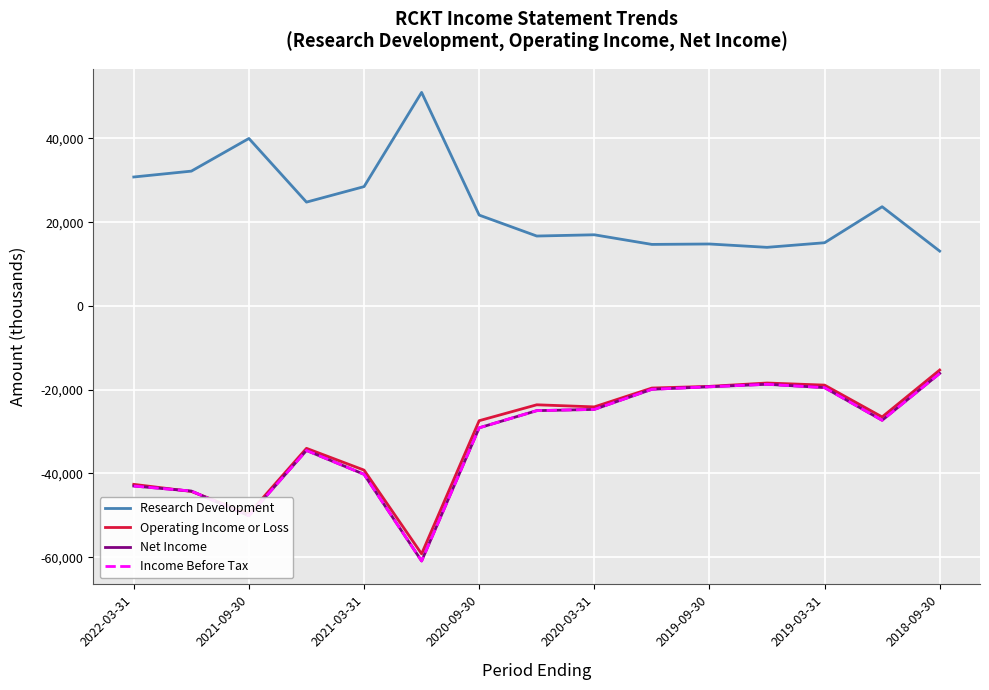

Is this an area chart (filled region under the line)?

No